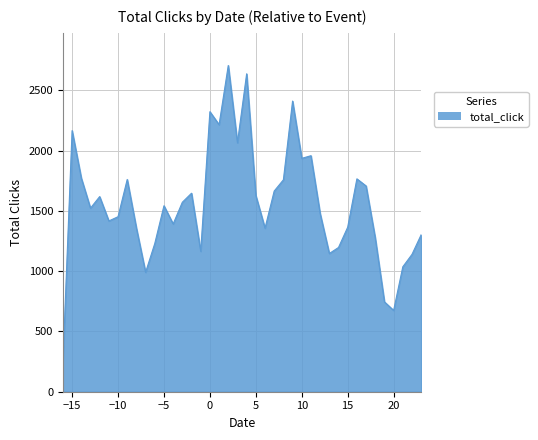

What is the difference between the maximum and minimum values?

2453